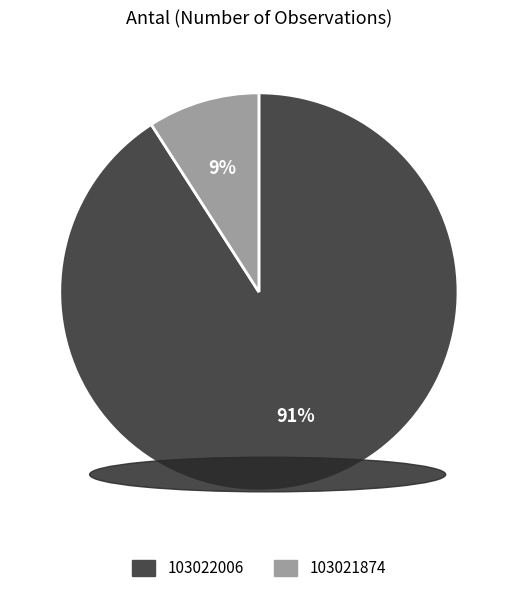

To the nearest percent, what is the difference between the largest and smallest slice percentages?

82%